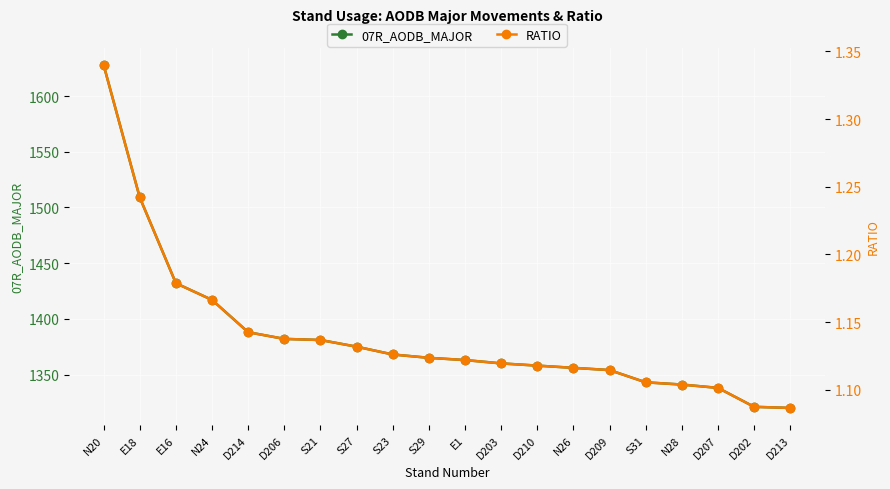

True or false: 07R_AODB_MAJOR and RATIO cross at least once.

False